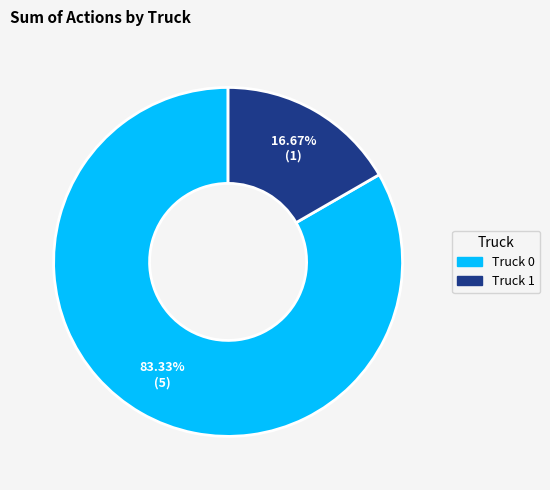

Which slice is the smallest?

Truck 1